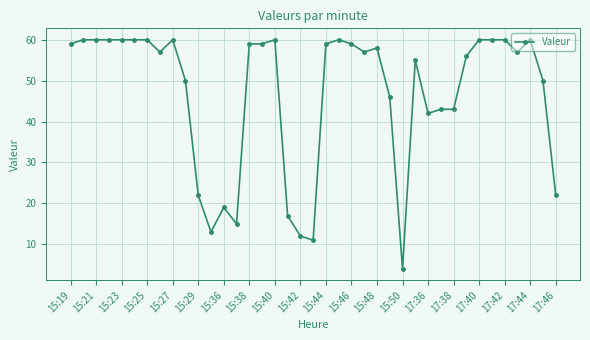

What is the smallest value displayed?

4